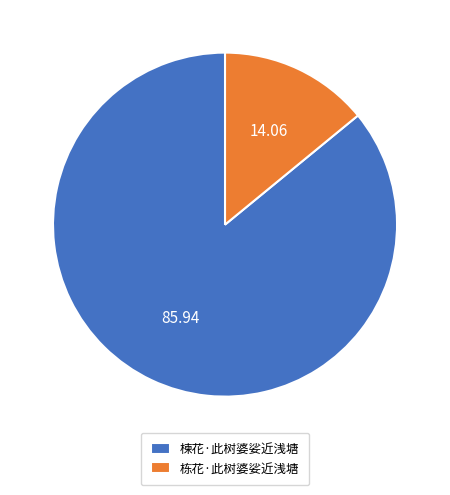

Count the number of slices in the pie.

2